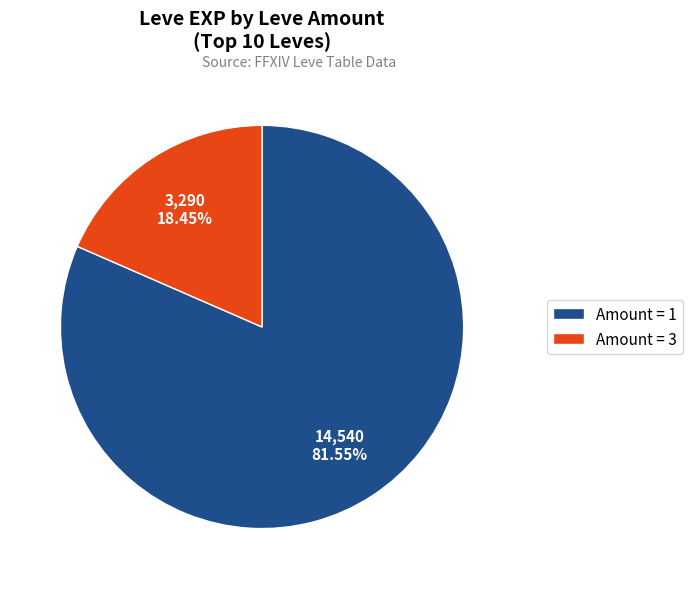

Do Amount = 3 and Amount = 1 together represent more than half of the pie?

Yes